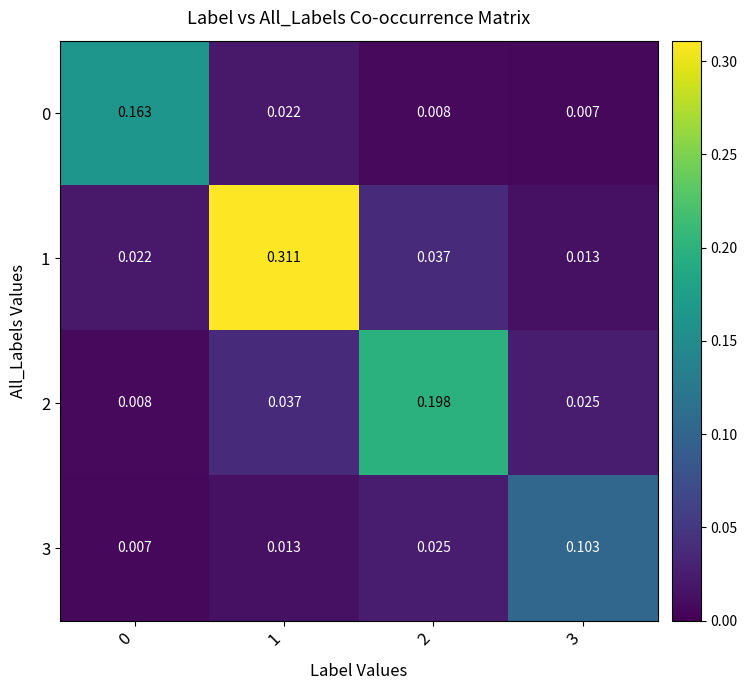

Is the value of 2 at 2 greater than the value of 0 at 0?

Yes